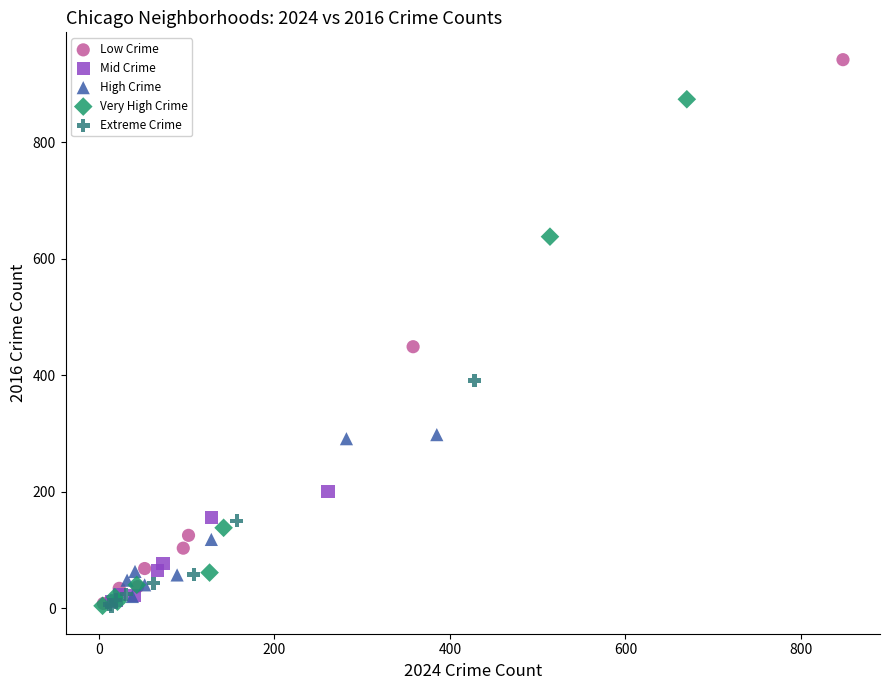

Which series contains the highest Y value?

Low Crime